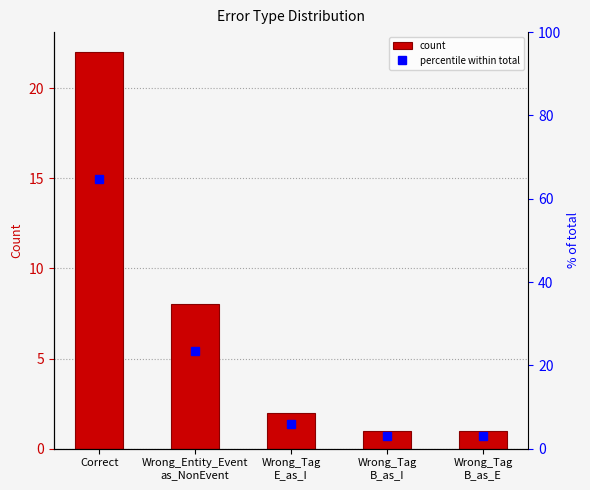

Which series changed the most between Wrong_Tag
E_as_I and Wrong_Tag
B_as_E?

percentile